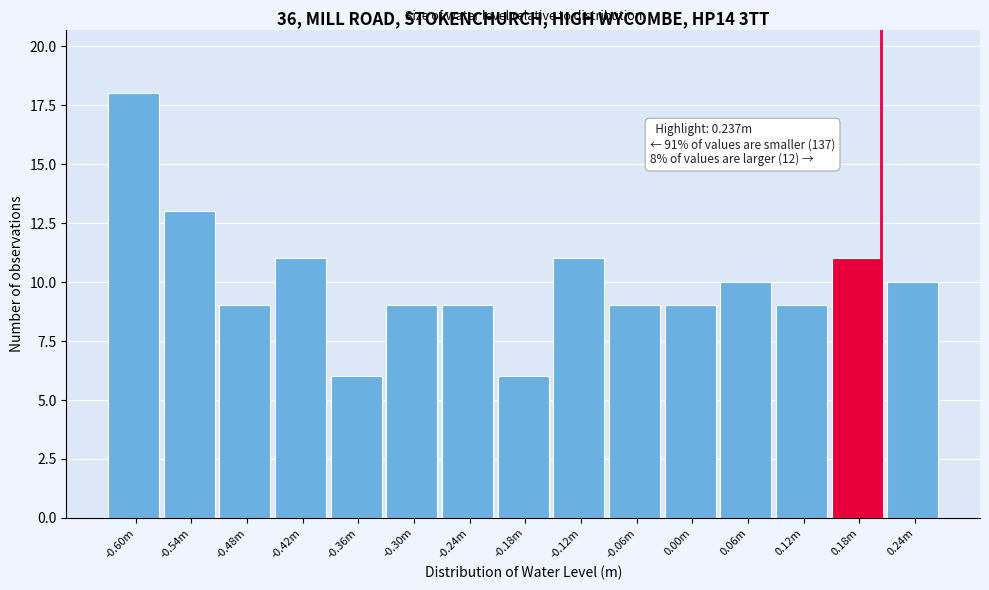

Reading left to right, list all the values displayed in this chart.

18	13	9	11	6	9	9	6	11	9	9	10	9	11	10